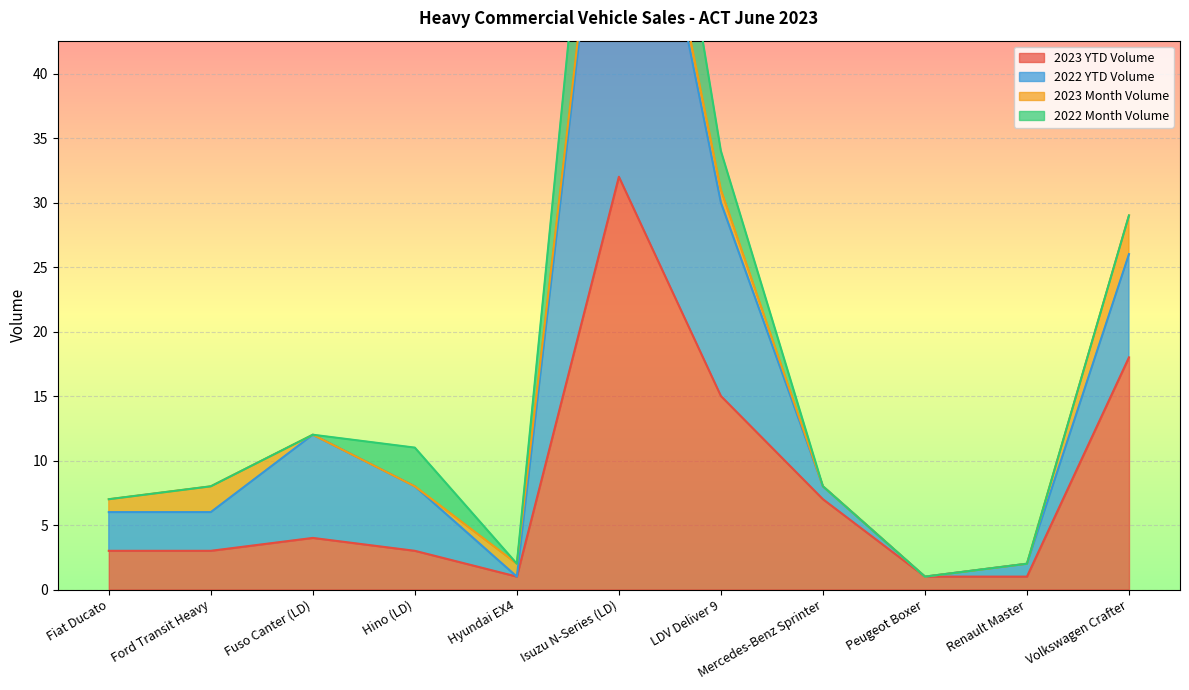

Which category has the lowest value across all series?

Hyundai EX4